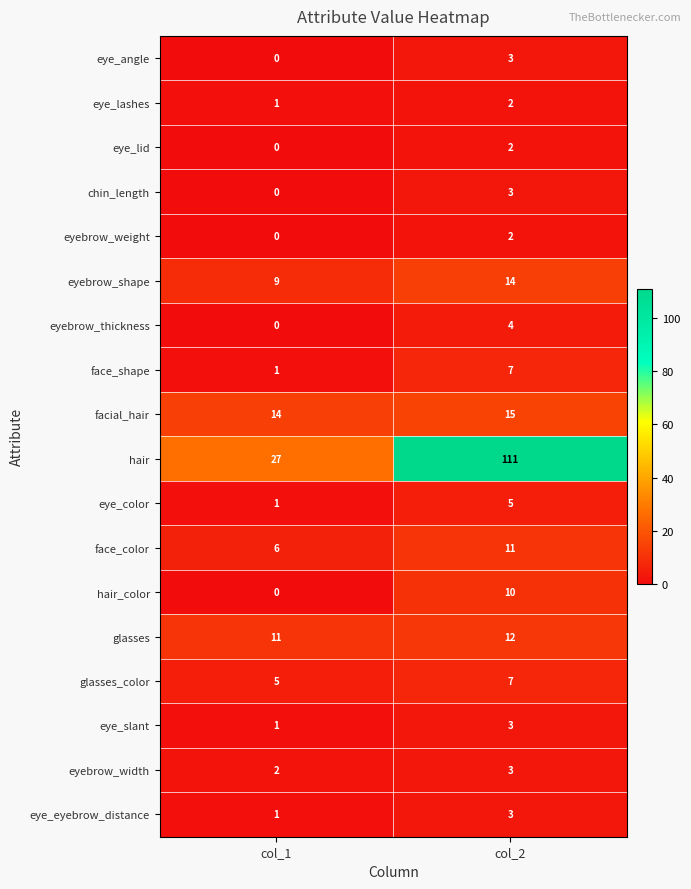

What is the sum of the face_shape values at col_1 and col_2?

8